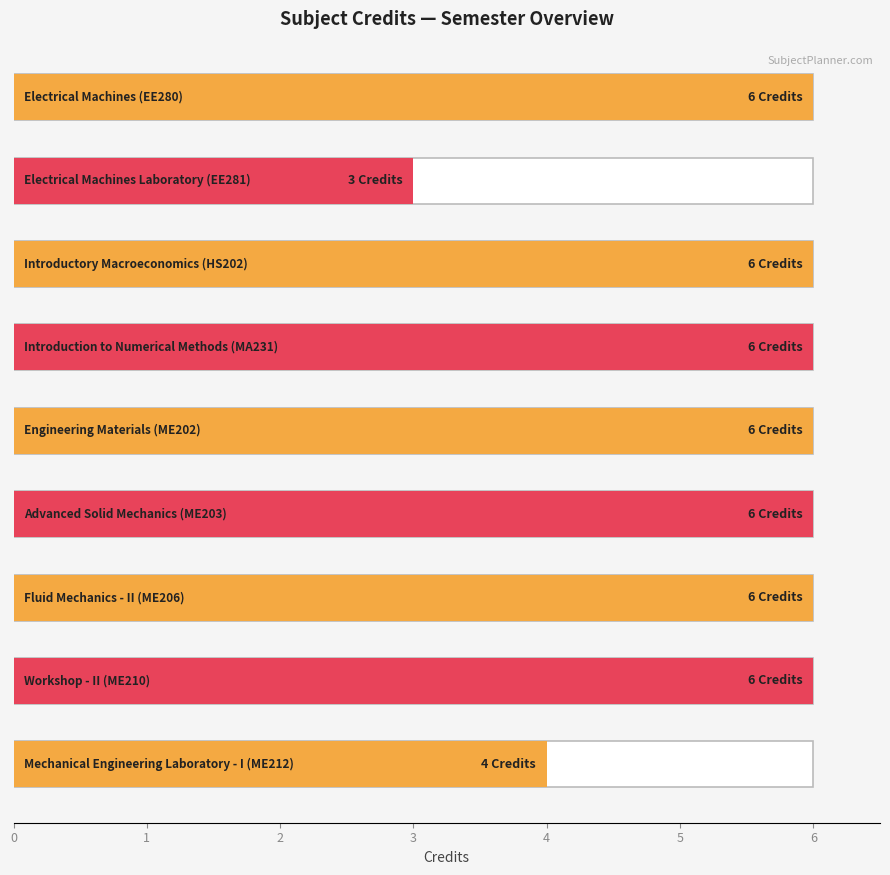

Reading left to right, what are all the values shown in this chart?

EE280=6	EE281=3	HS202=6	MA231=6	ME202=6	ME203=6	ME206=6	ME210=6	ME212=4